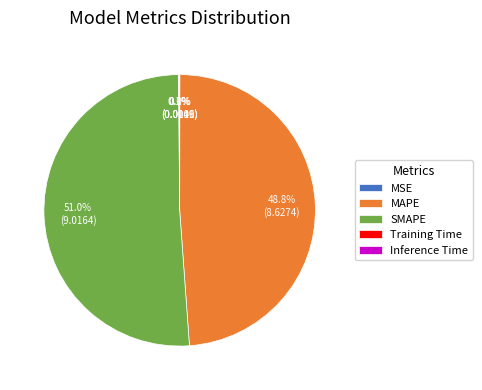

Which category accounts for the majority?

SMAPE